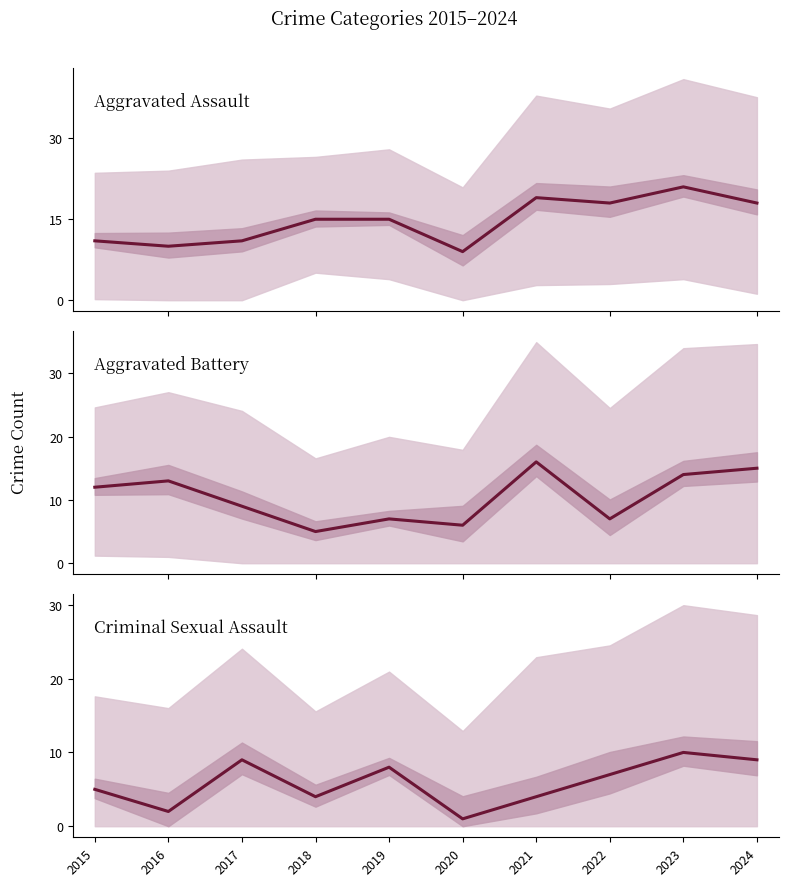

What is the smallest value displayed?

1